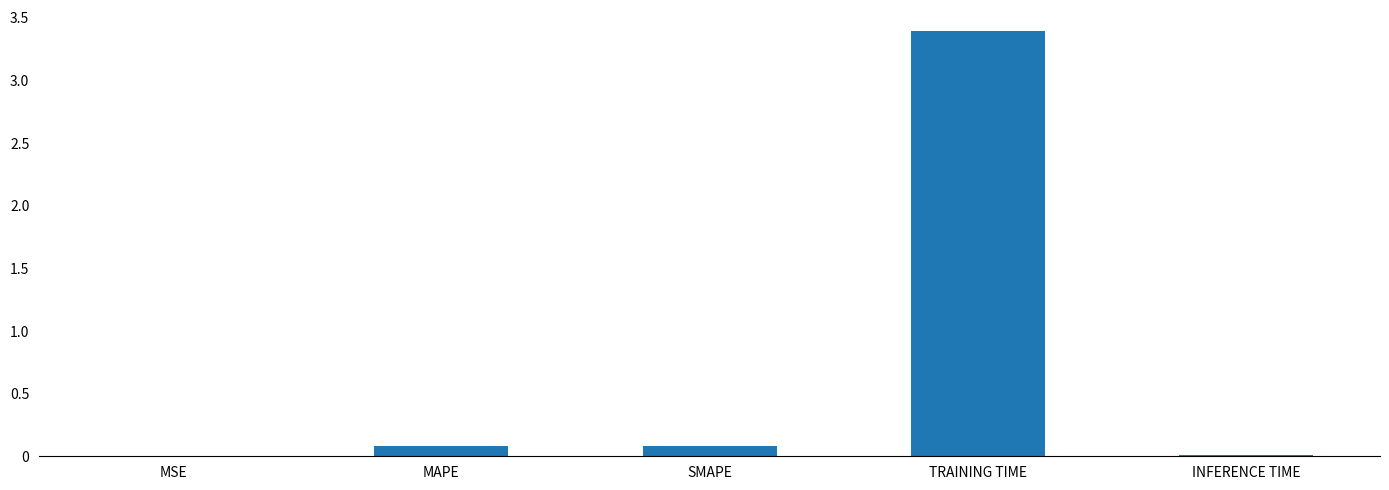

True or false: the data shows 0.0 at INFERENCE TIME.

True